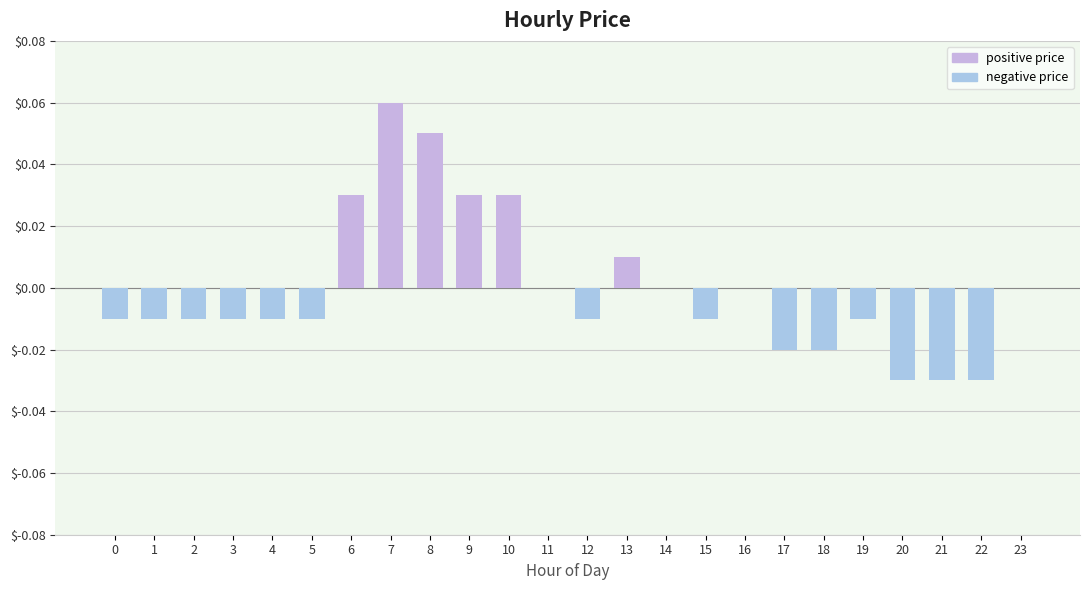

How many distinct data groups are displayed?

1